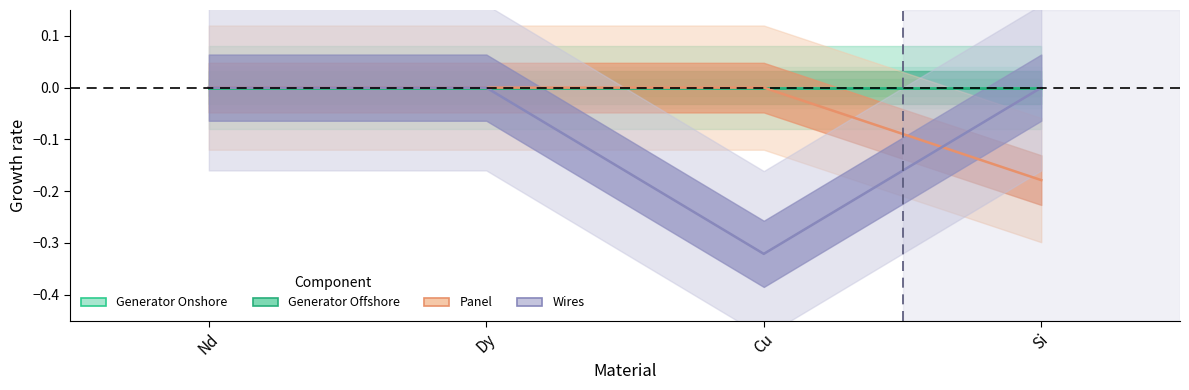

True or false: Generator Onshore and Wires cross at least once.

False